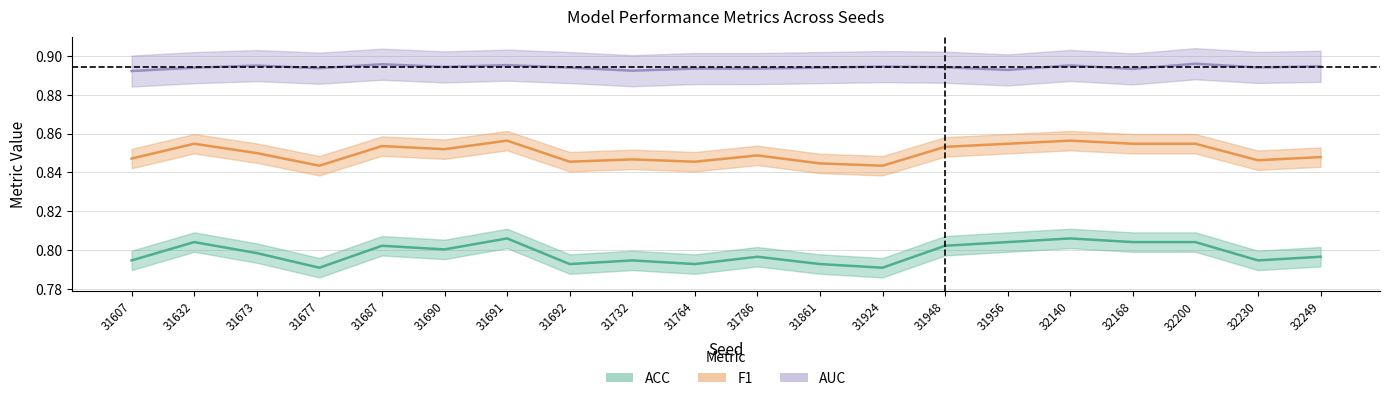

How many AUC values are between 0 and 1?

20